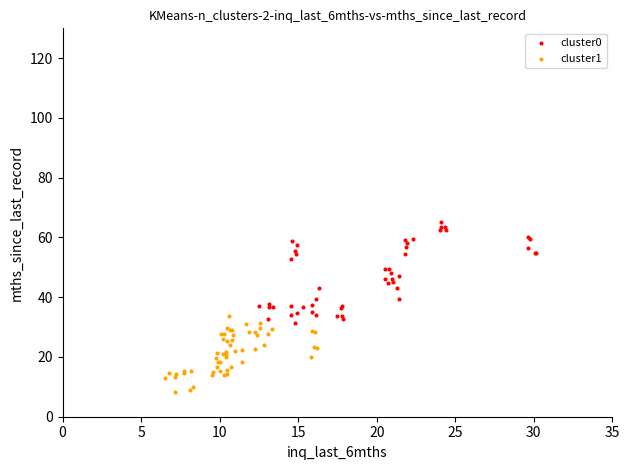

Which series has the largest Y range (max minus min)?

cluster0